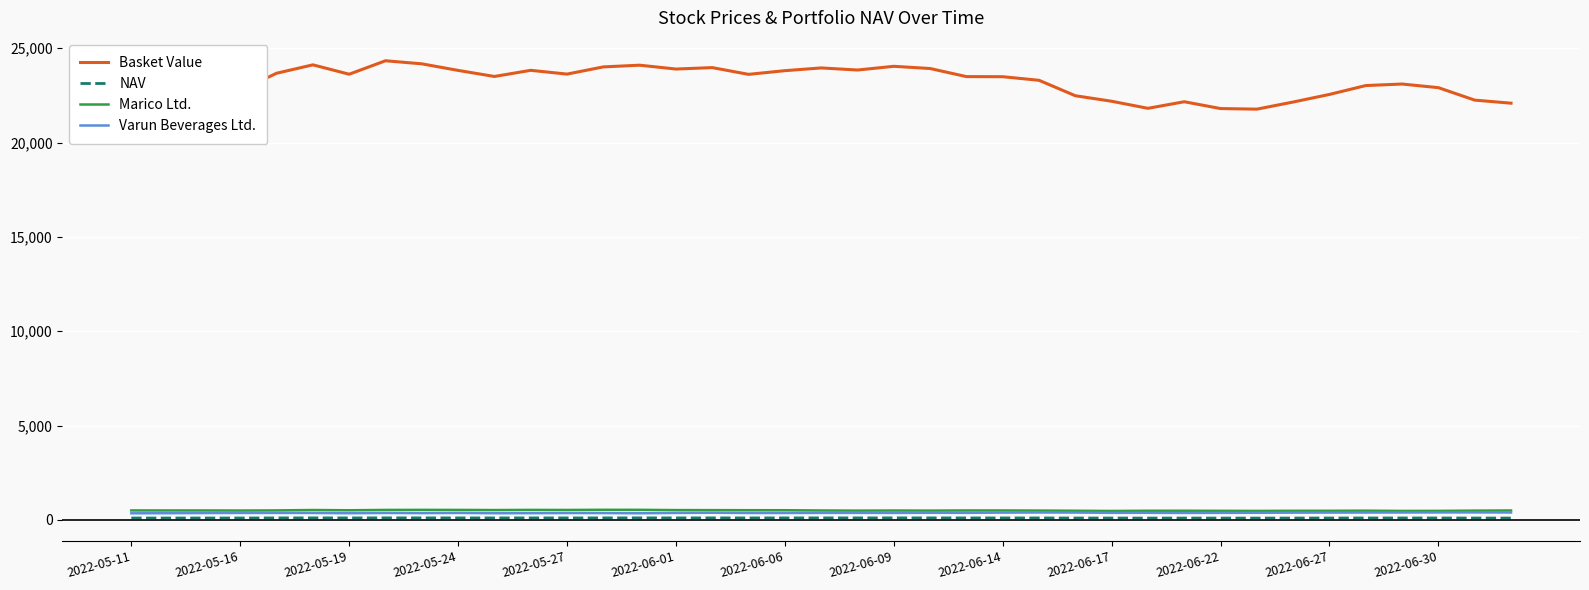

What is the maximum value shown in the chart?

24339.5